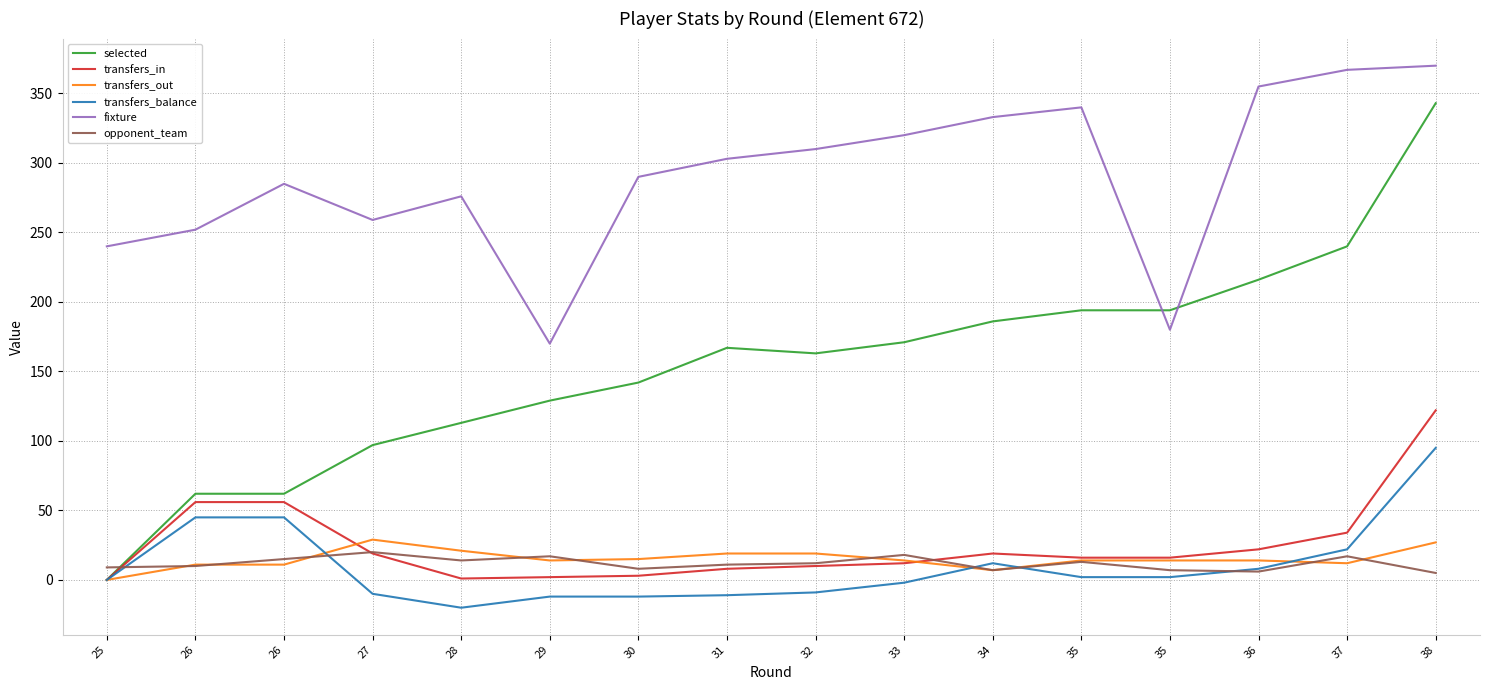

What are all the series names shown in the legend?

selected, transfers_in, transfers_out, transfers_balance, fixture, opponent_team